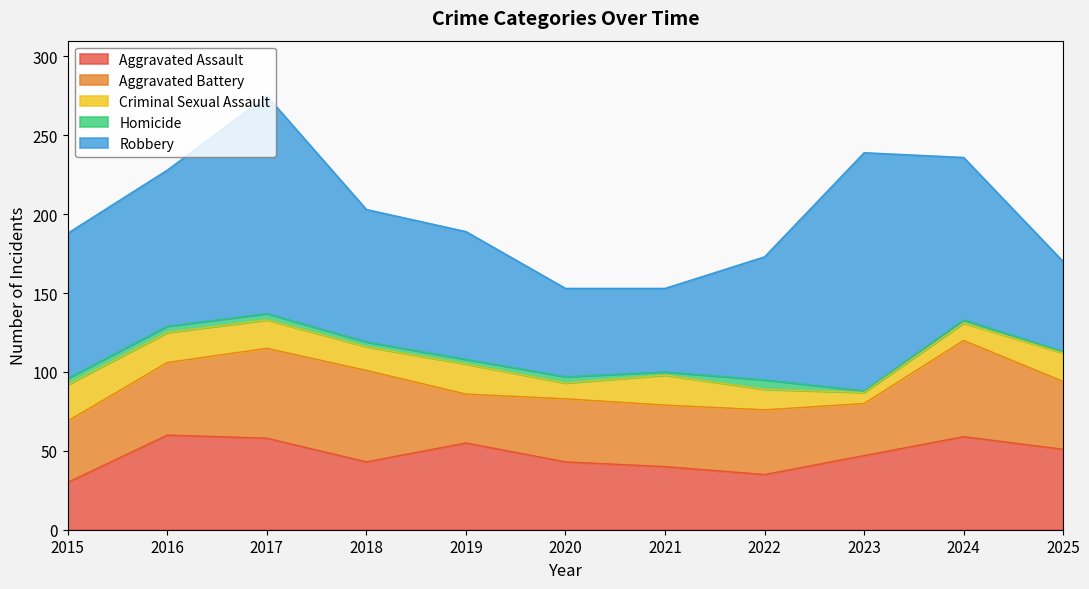

Rank the series at 2022 from lowest to highest value.

Homicide, Criminal Sexual Assault, Aggravated Assault, Aggravated Battery, Robbery